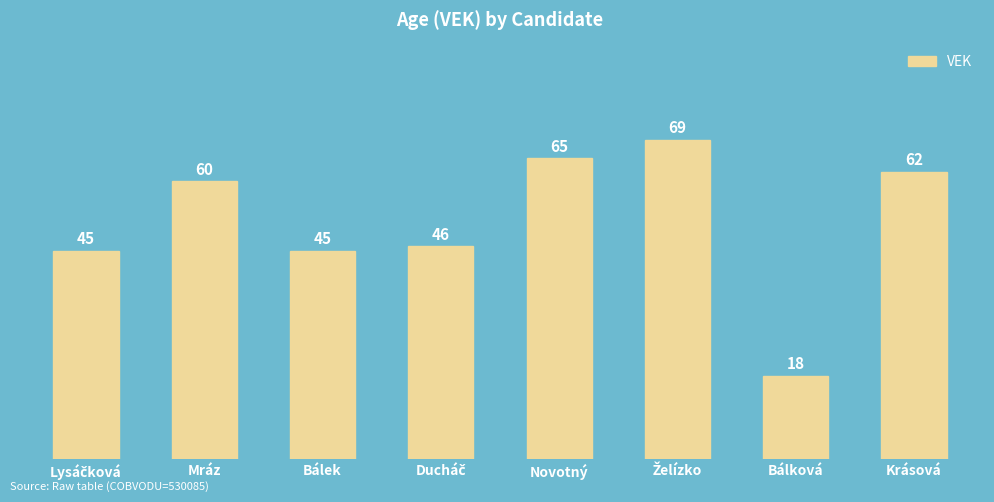

Count the number of categories in the chart.

8